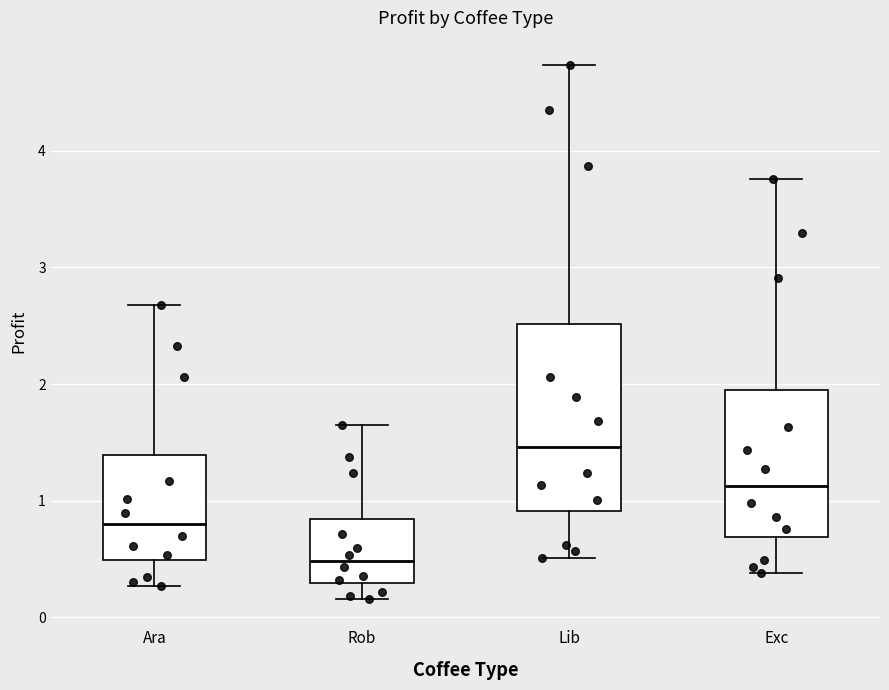

Reading left to right, read every box against the y-axis: the position of its median line, the range the box covers, and the ends of its whiskers. The values are not printed on the chart, so give them approximately, as read against the axis.

Ara: median 0.8, box 0.5 to 1.4, whiskers 0.3 to 2.7
Rob: median 0.5, box 0.3 to 0.8, whiskers 0.2 to 1.6
Lib: median 1.5, box 0.9 to 2.5, whiskers 0.5 to 4.7
Exc: median 1.1, box 0.7 to 2.0, whiskers 0.4 to 3.8